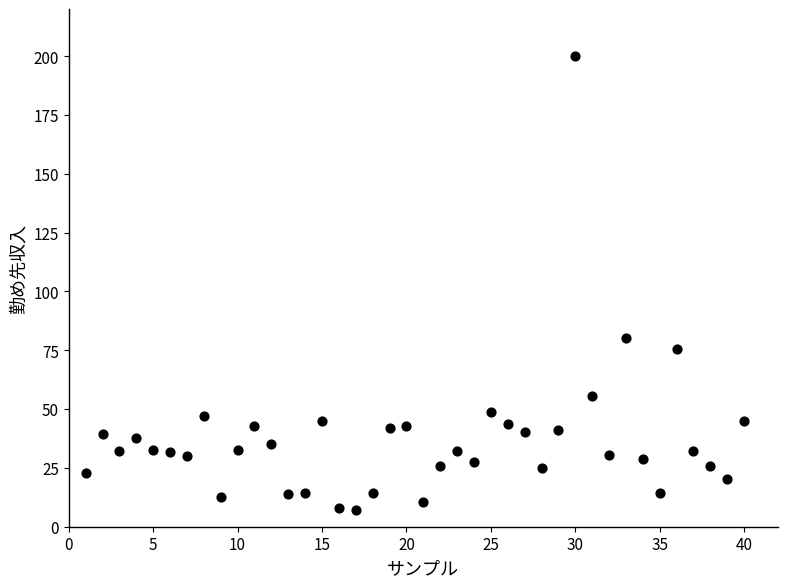

What is the range of Y values (max minus min)?

192.7